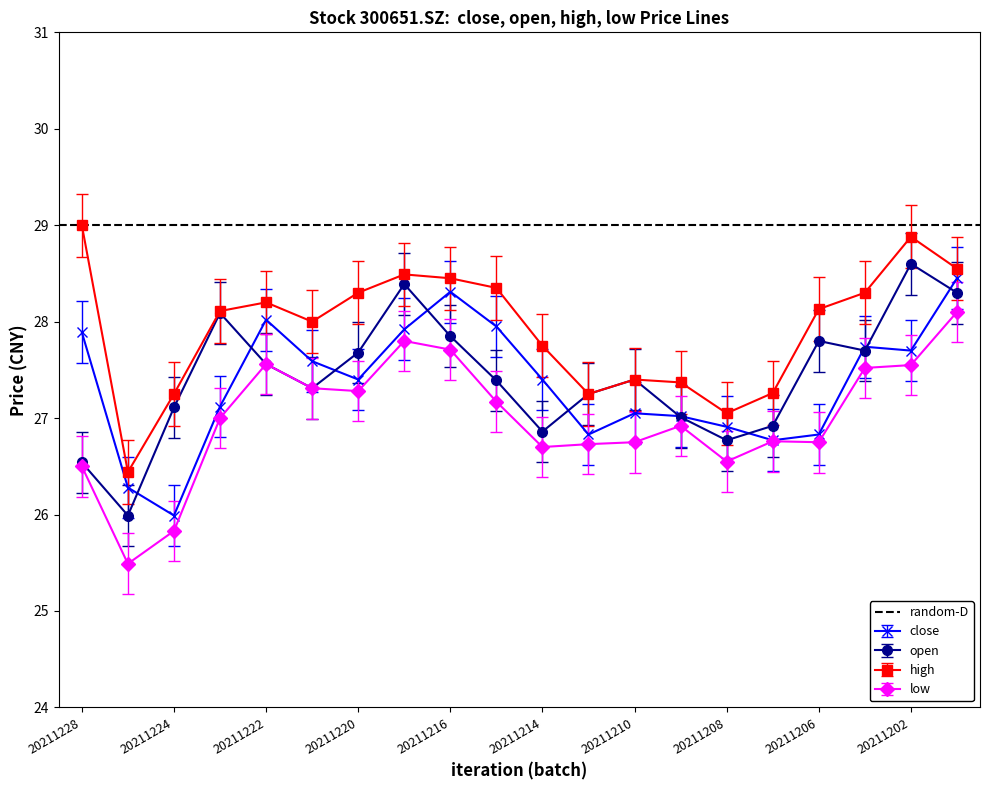

How many data points does each series have?

20